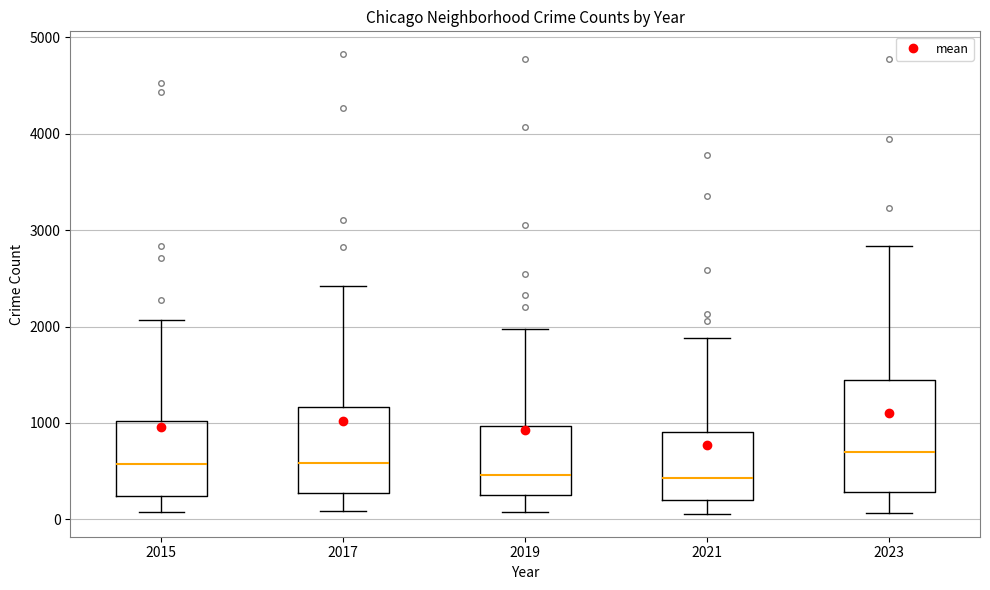

Where is the upper edge of the box at x = 2021 on the y-axis? The values are not printed on the chart, so give them approximately, as read against the axis.

900